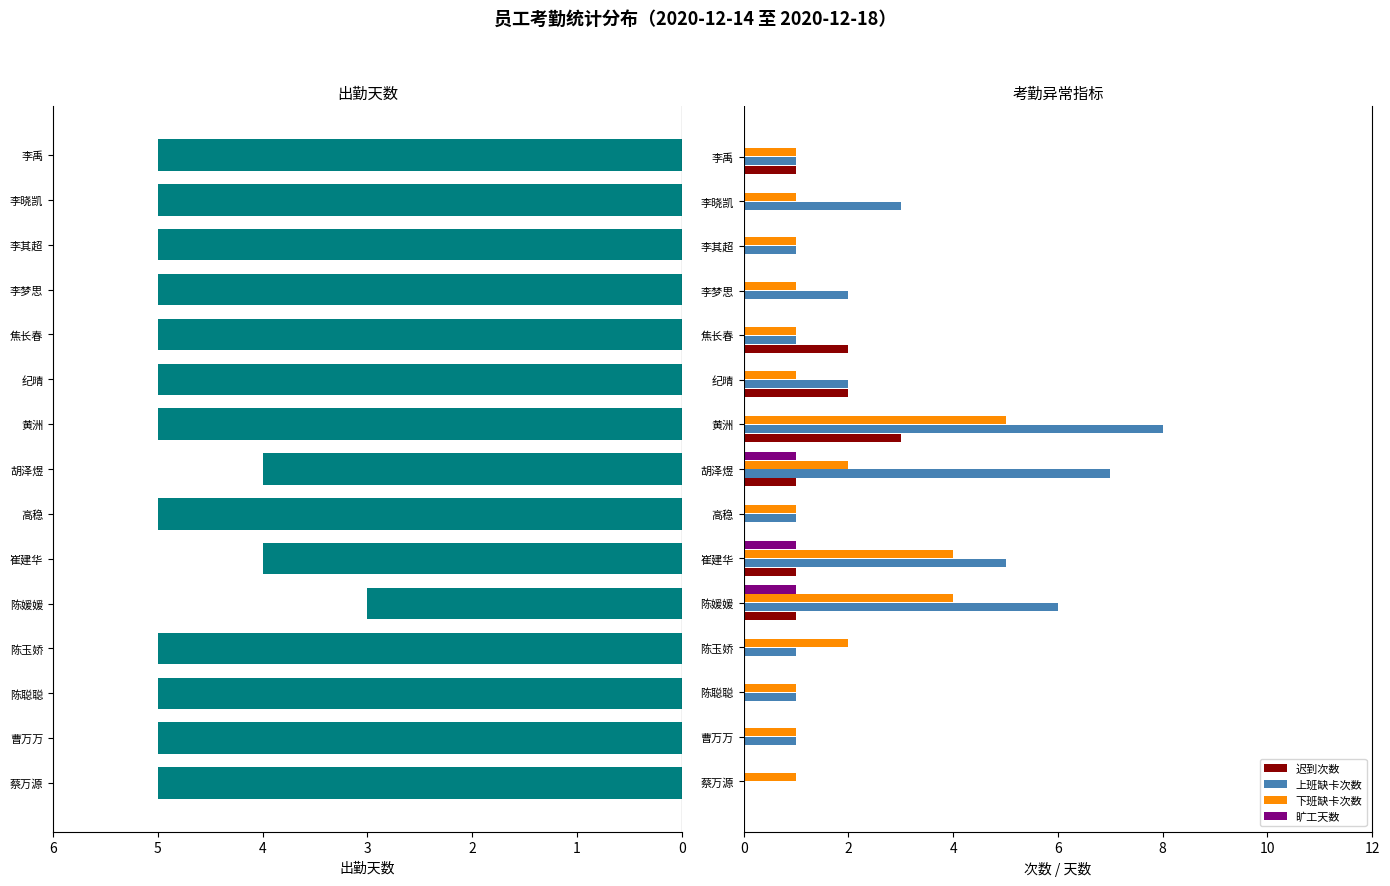

Is the value of 迟到次数 at 李晓凯 greater than the value of 上班缺卡次数 at 李禹?

No